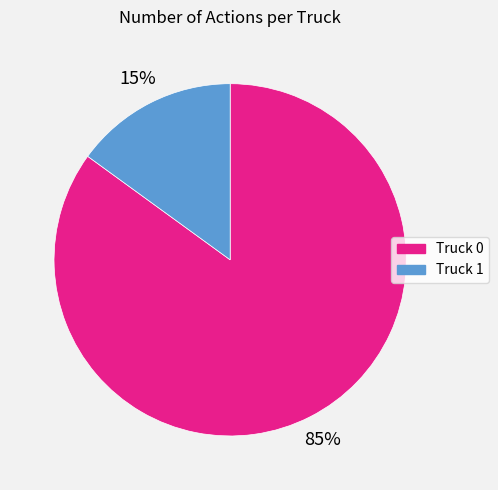

Is the sum of Truck 0 and Truck 1 greater than half?

Yes